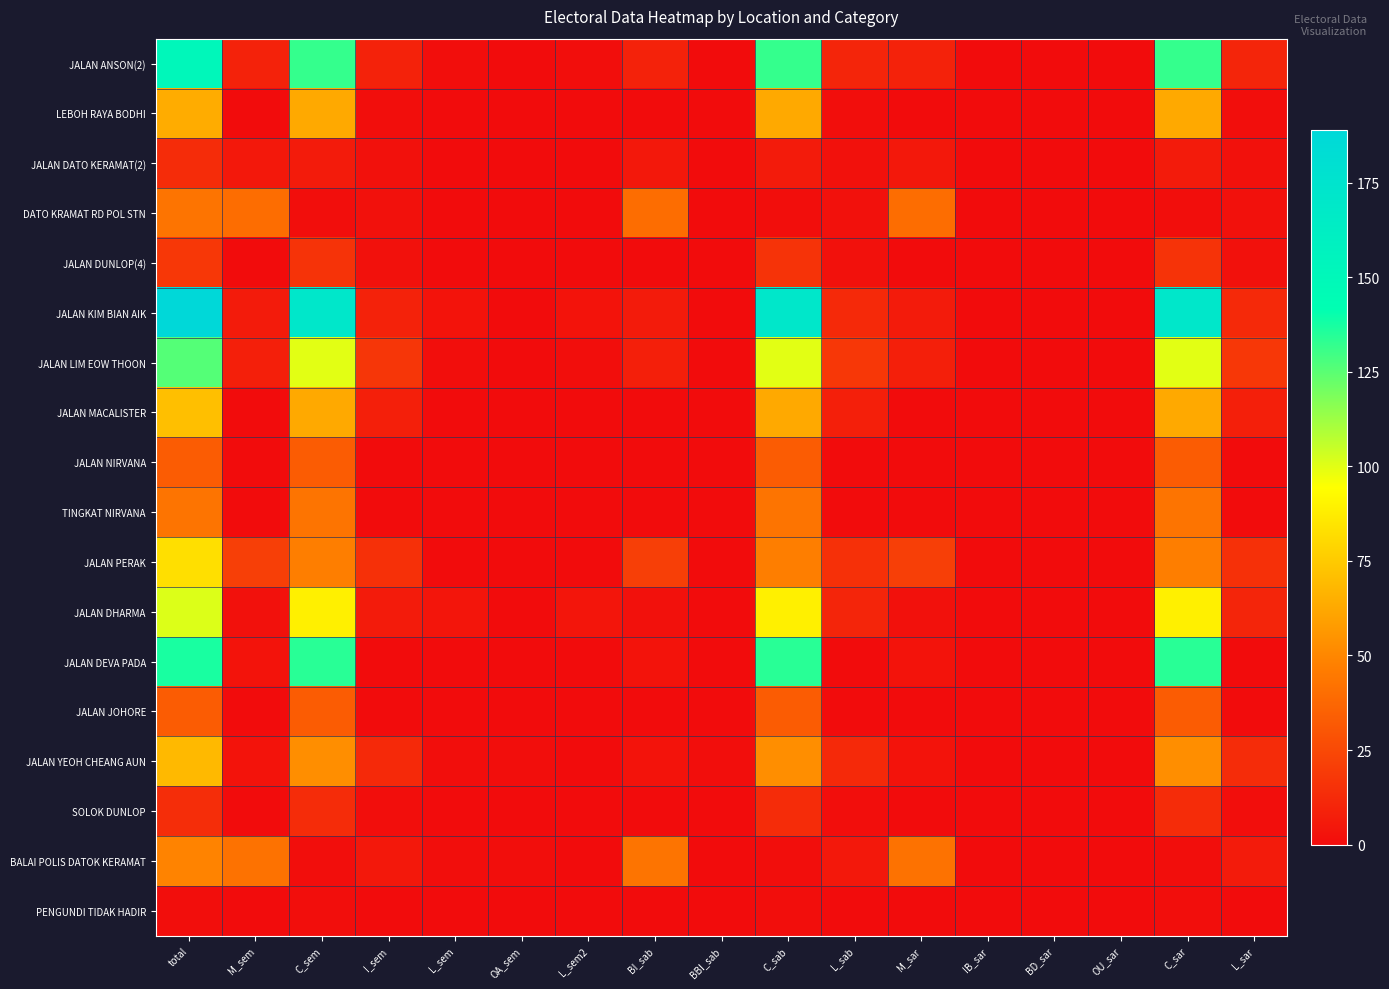

Rank the series by their maximum value, from lowest to highest.

PENGUNDI TIDAK HADIR, JALAN DATO KERAMAT(2), SOLOK DUNLOP, JALAN DUNLOP(4), JALAN NIRVANA, JALAN JOHORE, DATO KRAMAT RD POL STN, TINGKAT NIRVANA, BALAI POLIS DATOK KERAMAT, LEBOH RAYA BODHI, JALAN YEOH CHEANG AUN, JALAN MACALISTER, JALAN PERAK, JALAN DHARMA, JALAN LIM EOW THOON, JALAN DEVA PADA, JALAN ANSON(2), JALAN KIM BIAN AIK